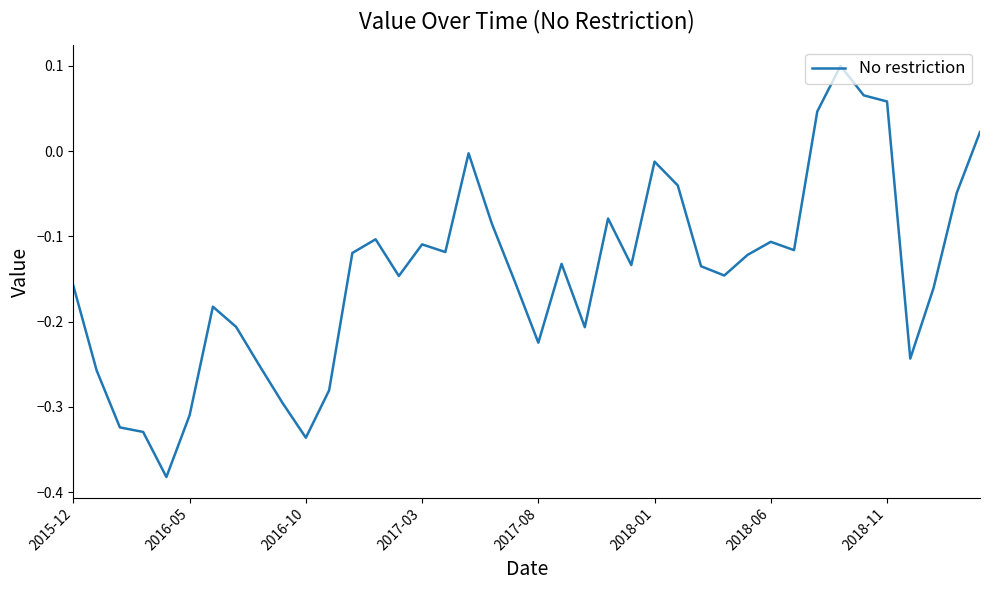

What is the difference between the maximum and minimum values?

0.5